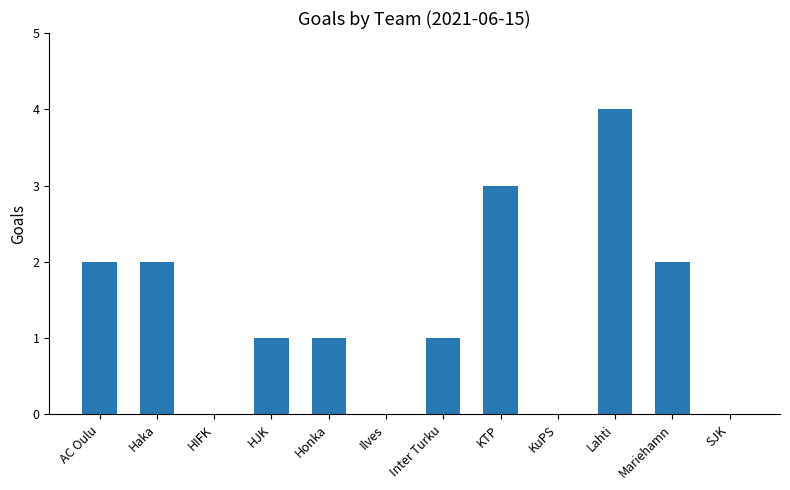

What is the change in value from KuPS to Mariehamn?

+2